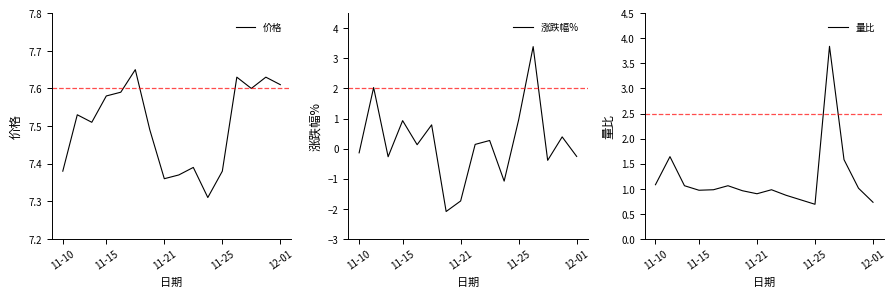

True or false: 涨跌幅% and 价格 cross at least once.

False